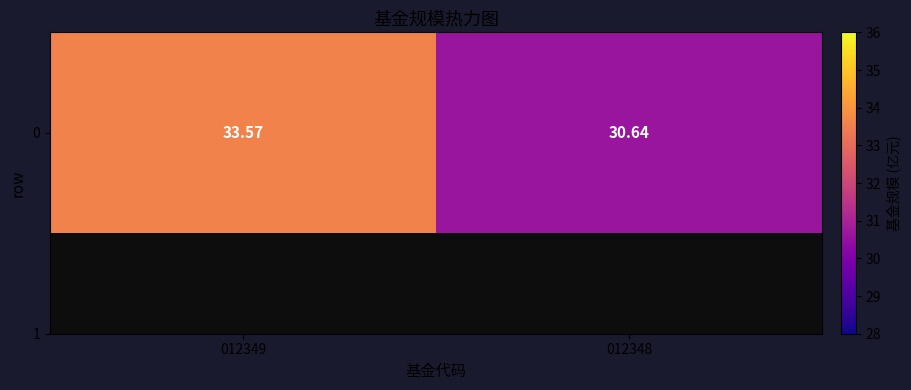

Rank the categories by value from lowest to highest.

012348, 012349